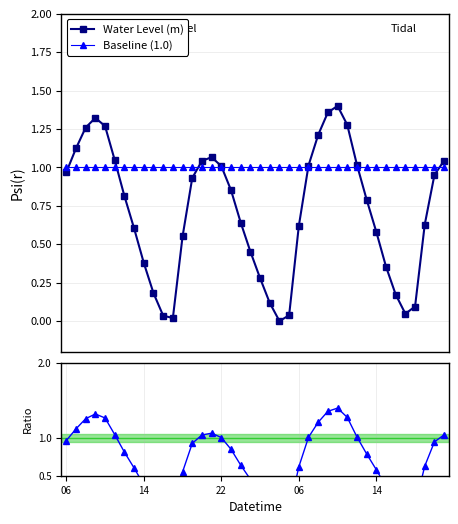

What is the average value of the Ratio series?

0.7